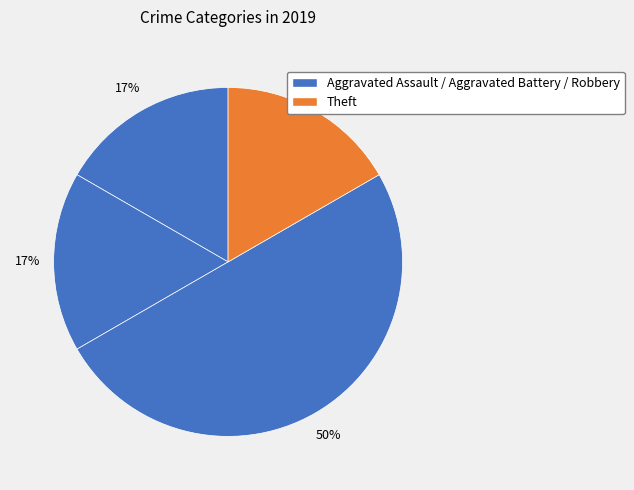

Count the number of slices in the pie.

4